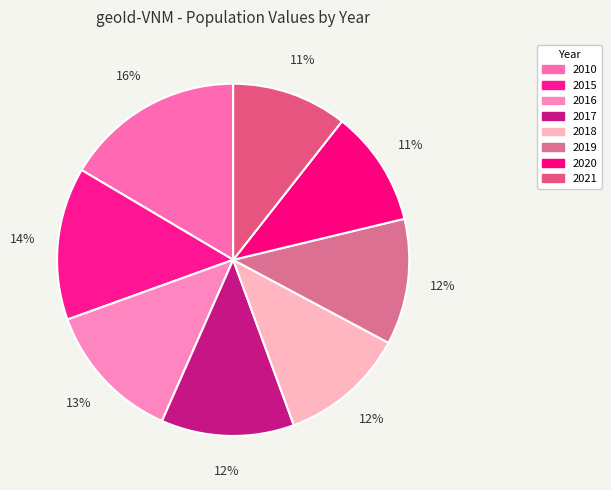

Combined, what portion of the pie is 2018 and 2015?

25.6%